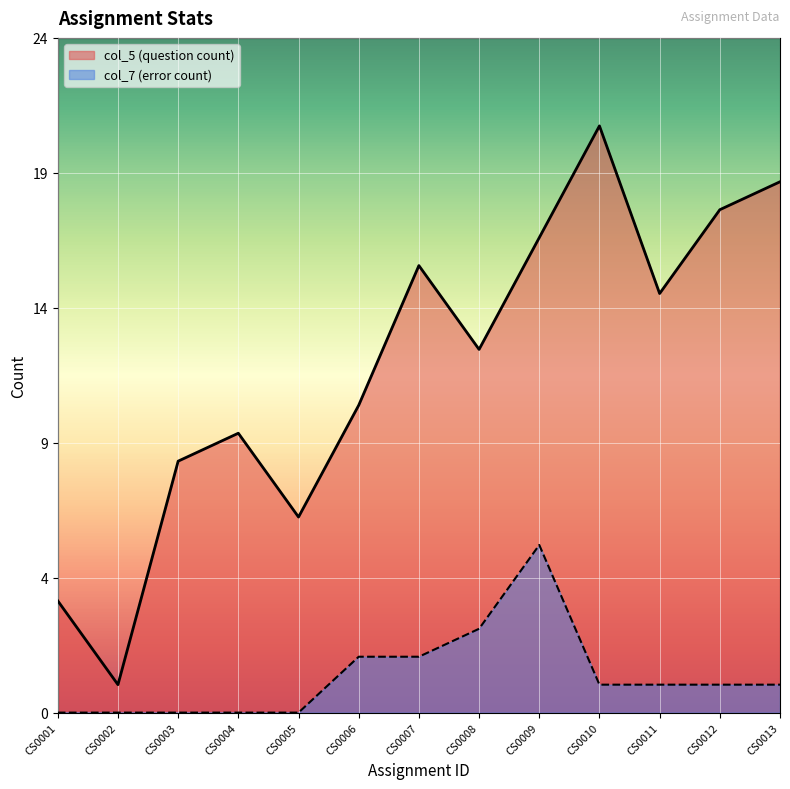

What is the lowest value of the col_5 (question count) series?

1